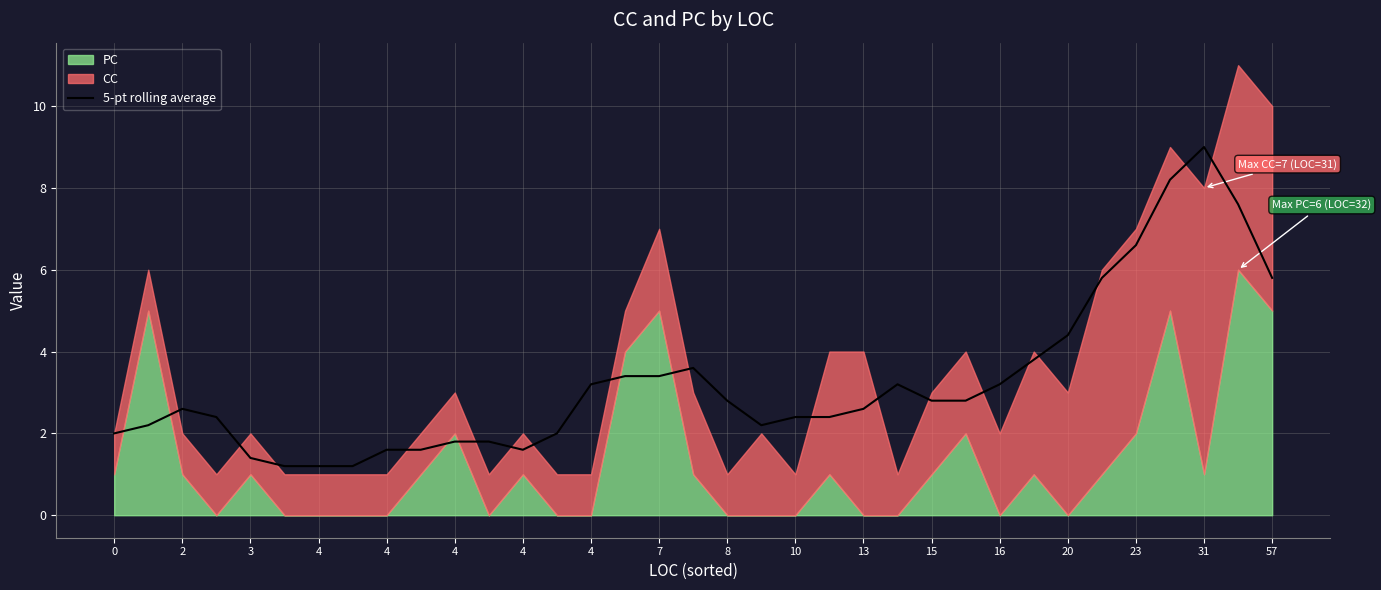

How many values are below 2?

9